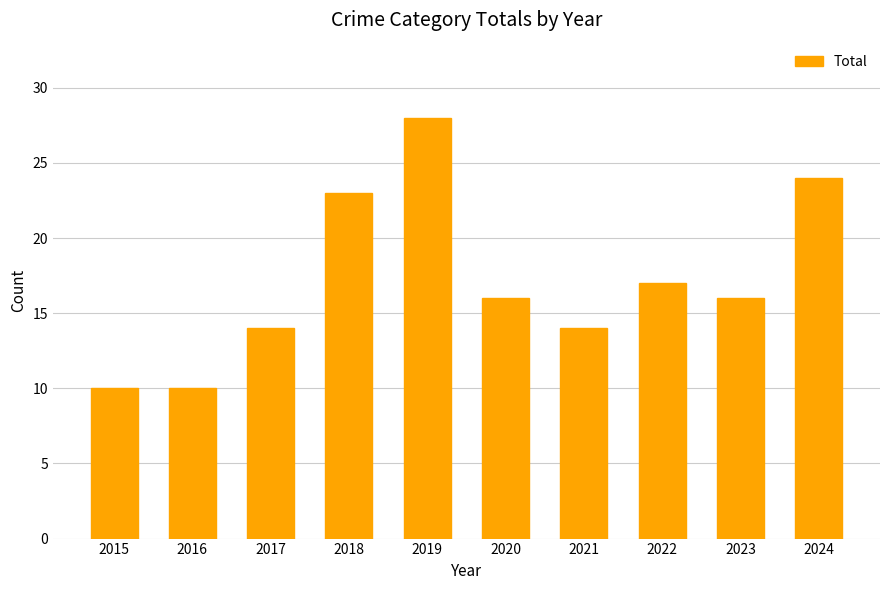

What is the value of the 6th bar from the left?

16